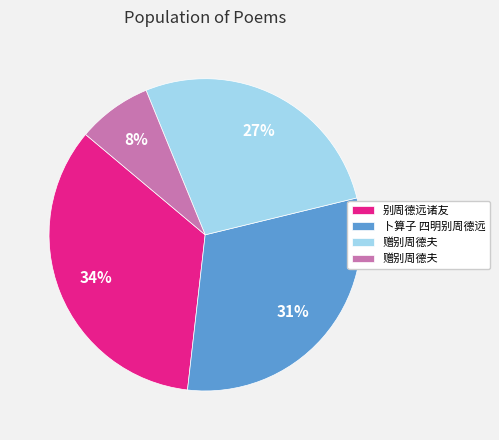

Does any single category account for the majority?

No